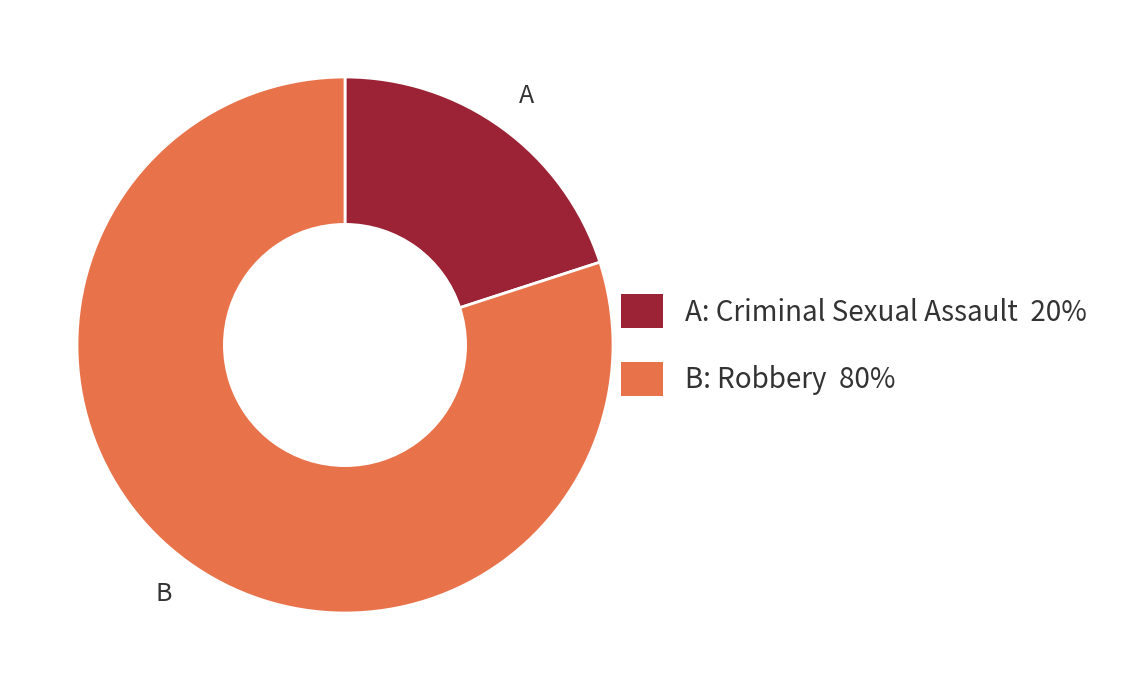

Is there a majority slice in this chart?

Yes